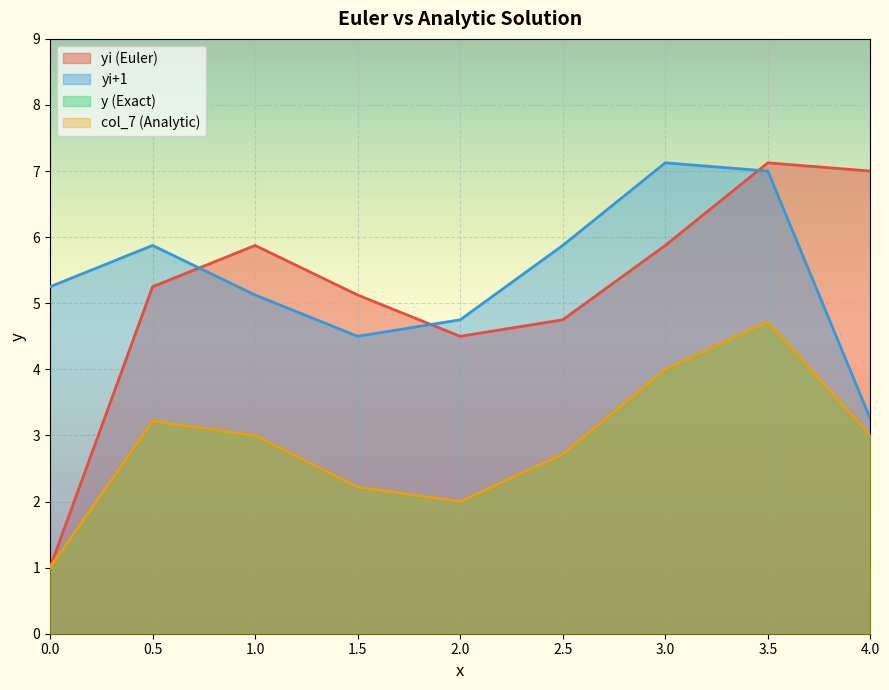

What is the total value across all series at 0.5?

17.6